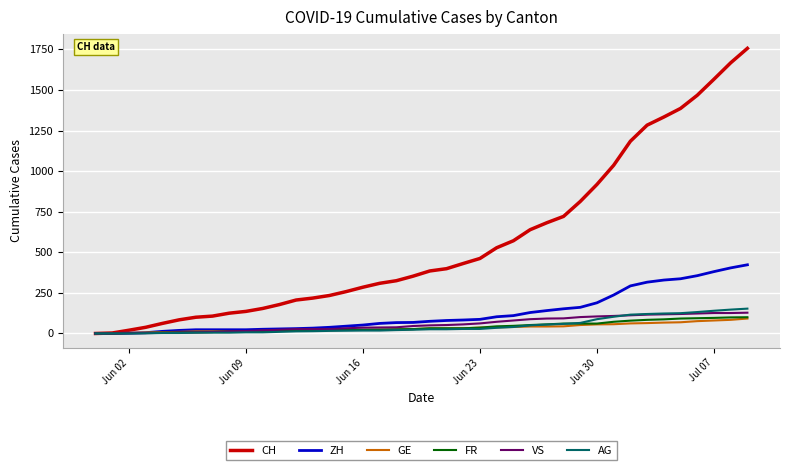

What is the greatest value displayed?

1756